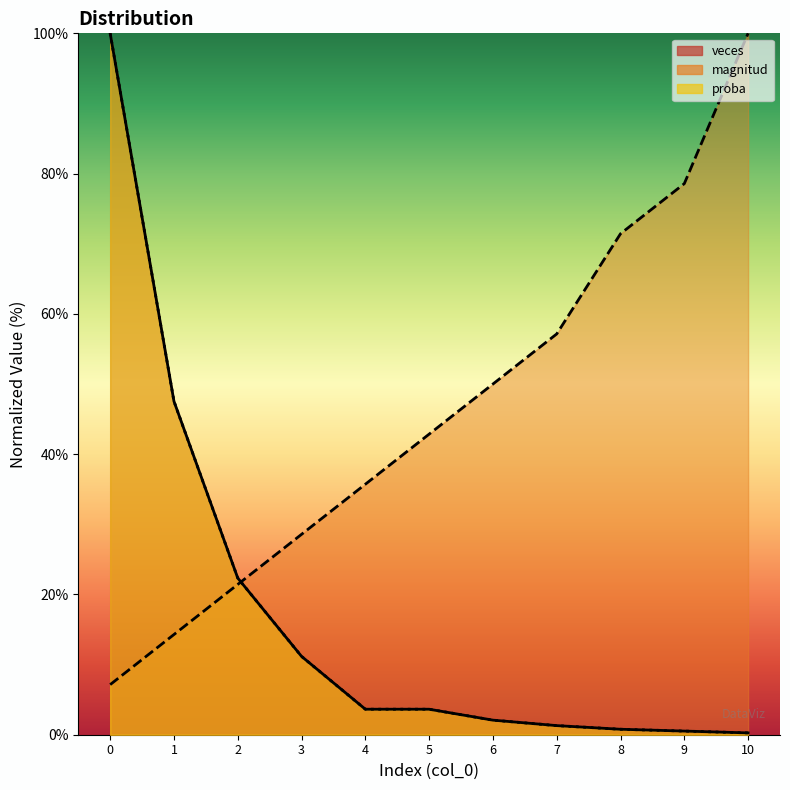

Reading left to right, transcribe all the data shown in this chart.

magnitud: 7.1	14.3	21.4	28.6	35.7	42.9	50.0	57.1	71.4	78.6	100.0
veces: 100.0	47.5	22.3	11.2	3.6	3.6	2.1	1.3	0.8	0.5	0.3
proba: 100.0	47.5	22.3	11.2	3.6	3.6	2.1	1.3	0.8	0.5	0.3